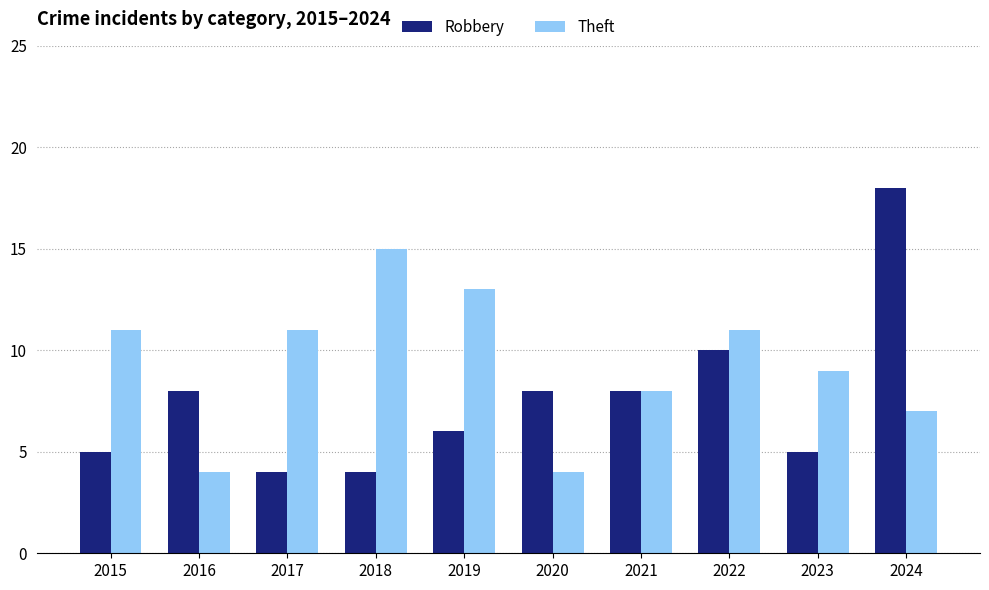

How many bars are there in each group?

2